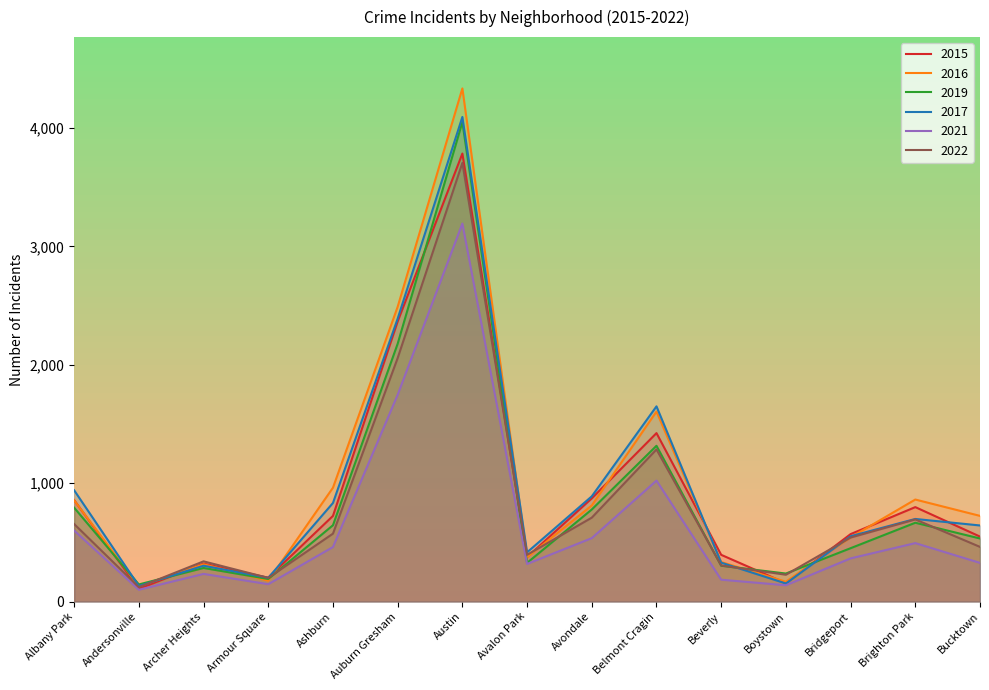

What is the average value of the 2021 series?

658